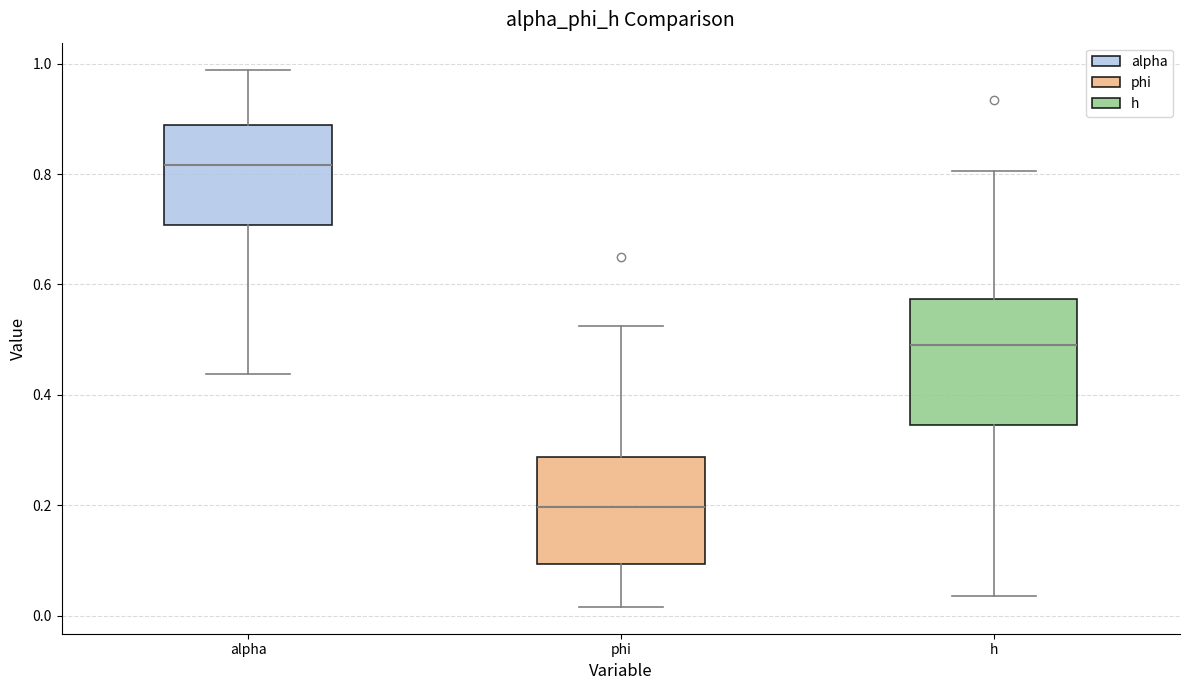

Reading left to right, transcribe this box plot: for each box, give where its median line is, the range the box spans, and where its two whiskers end, as read against the y-axis. The values are not printed on the chart, so give them approximately, as read against the axis.

alpha: median 0.82, box 0.70 to 0.88, whiskers 0.44 to 0.98
phi: median 0.20, box 0.10 to 0.28, whiskers 0.02 to 0.52
h: median 0.50, box 0.34 to 0.58, whiskers 0.04 to 0.80